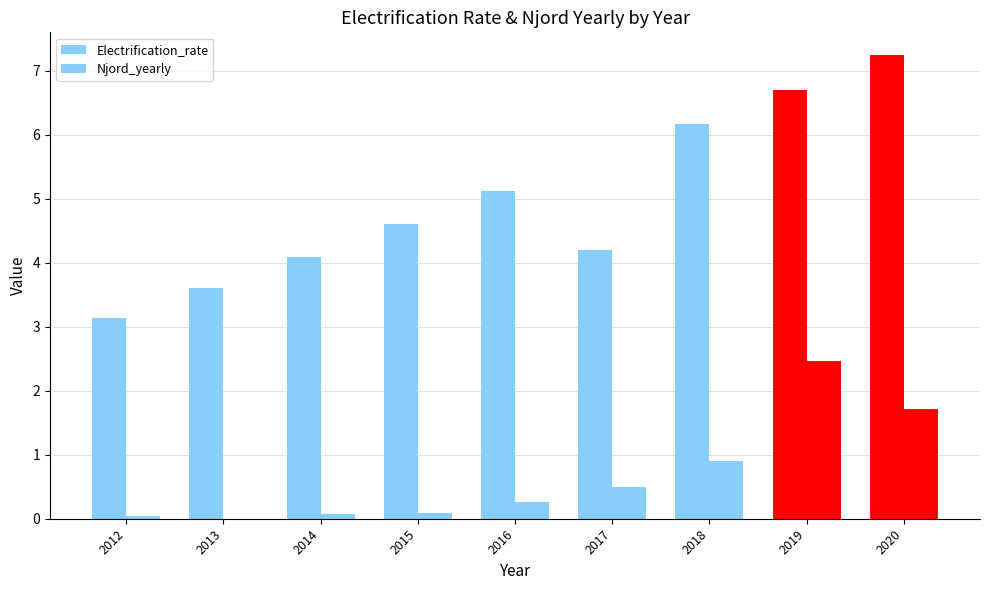

Are the bars horizontal?

No